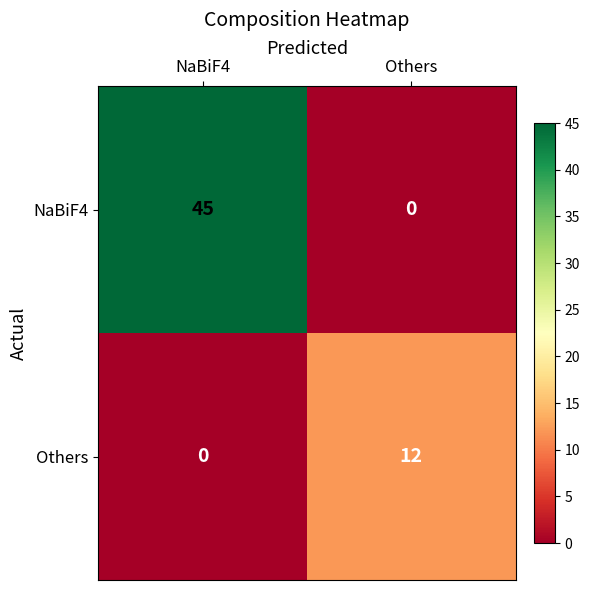

At which label does Others reach its peak?

Others